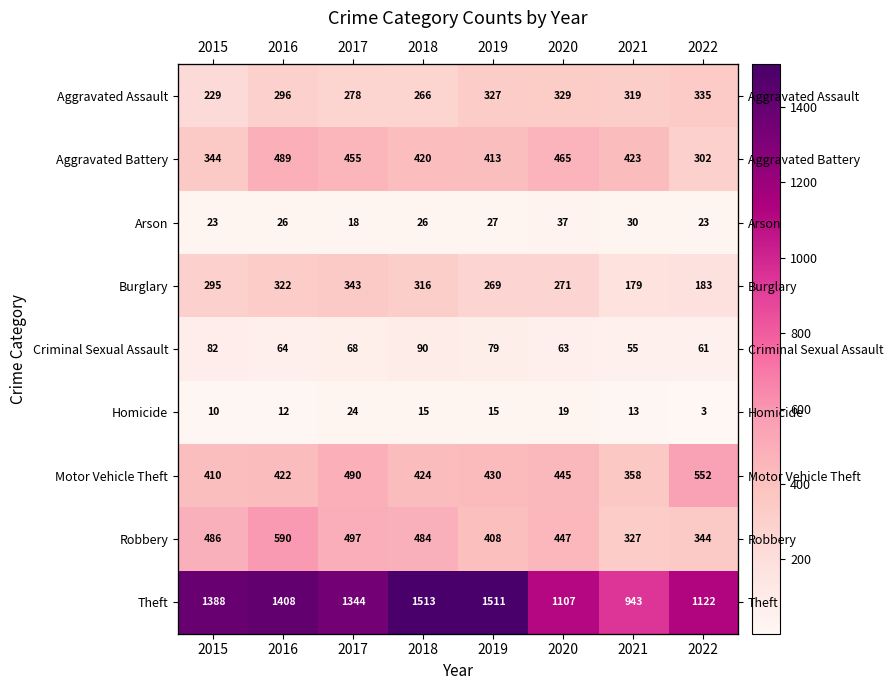

The value of Aggravated Battery at 2016 is 794. True or false?

False